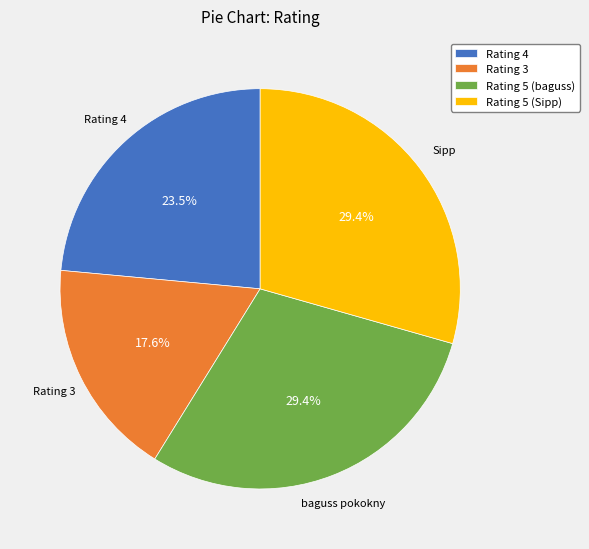

Does any single category account for the majority?

No